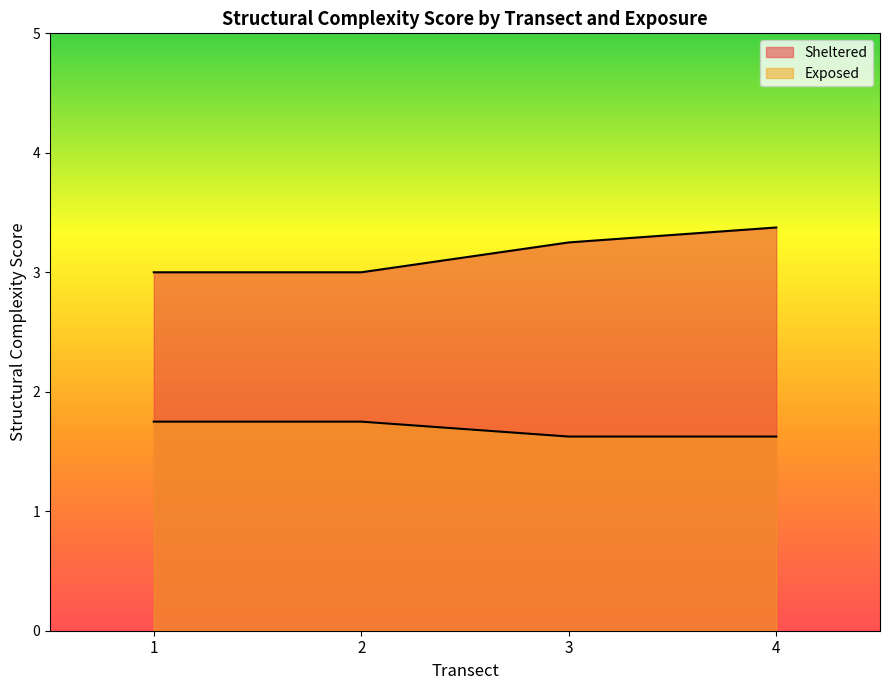

What is the lowest value of the Sheltered series?

3.0